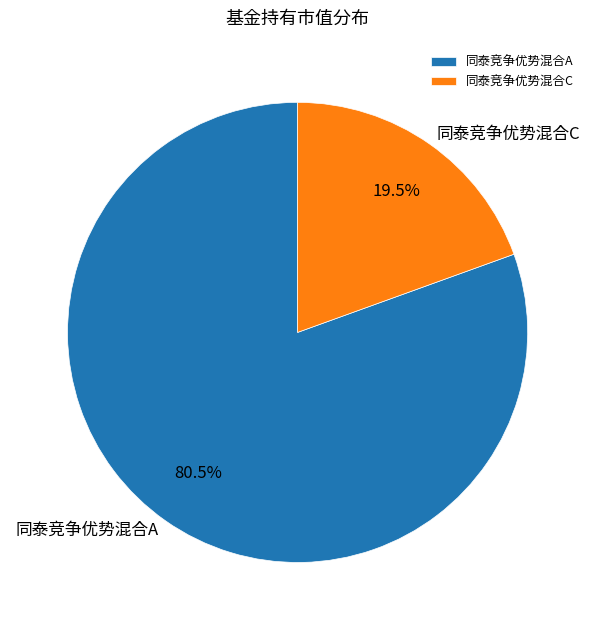

Which slice is the smallest?

同泰竞争优势混合C